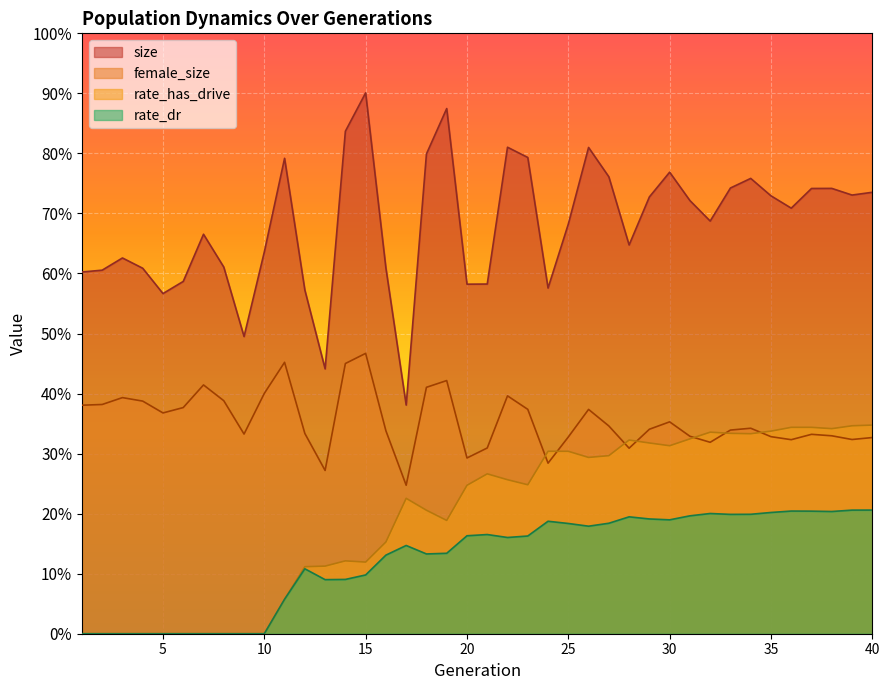

The value of rate_has_drive at 38 is 0.3. True or false?

True